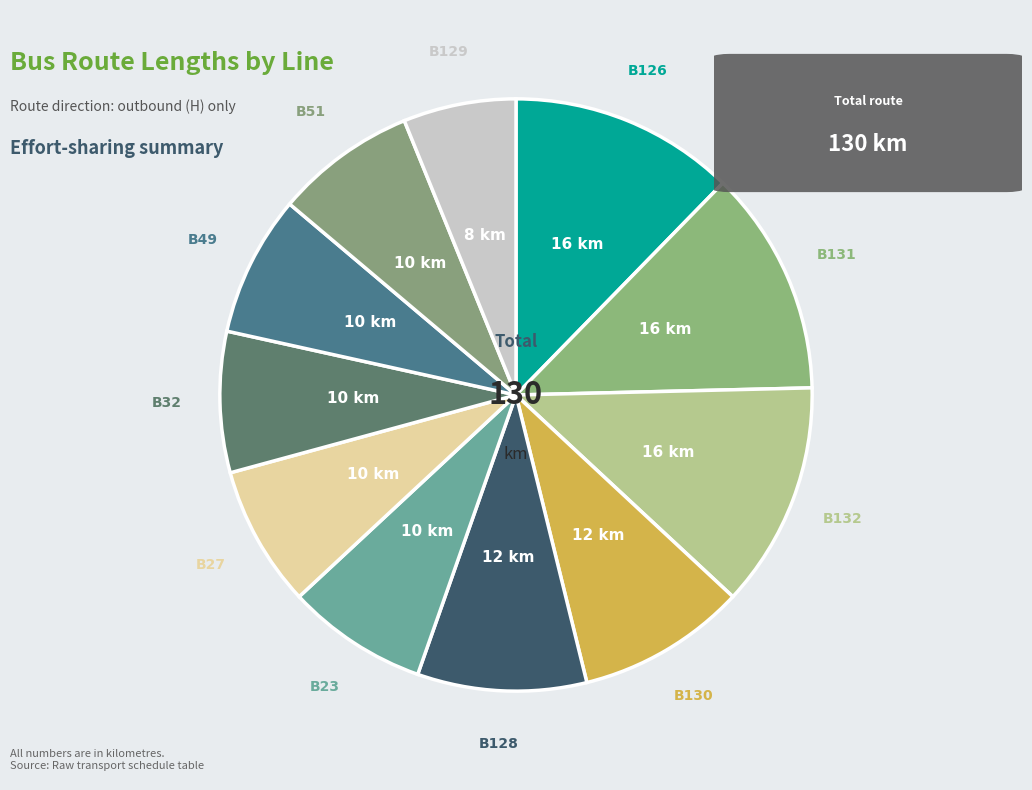

Count the number of slices in the pie.

11